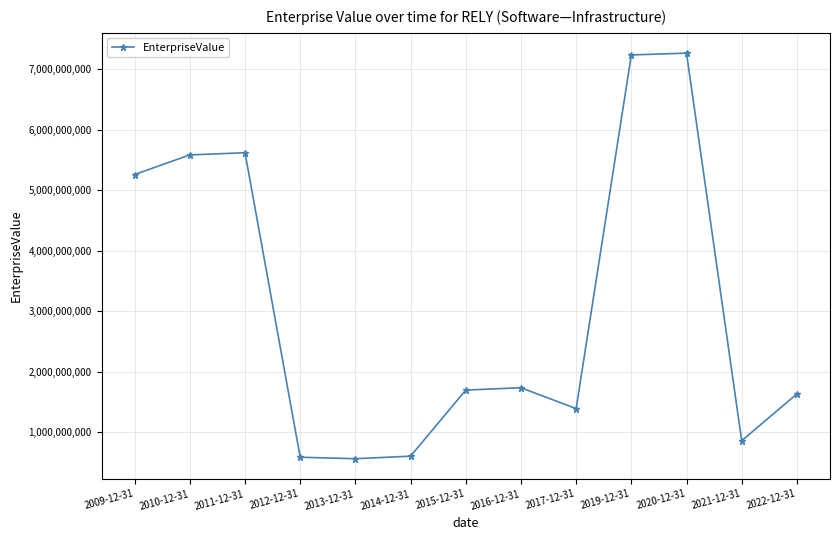

Which has a higher value, 2019-12-31 or 2014-12-31?

2019-12-31